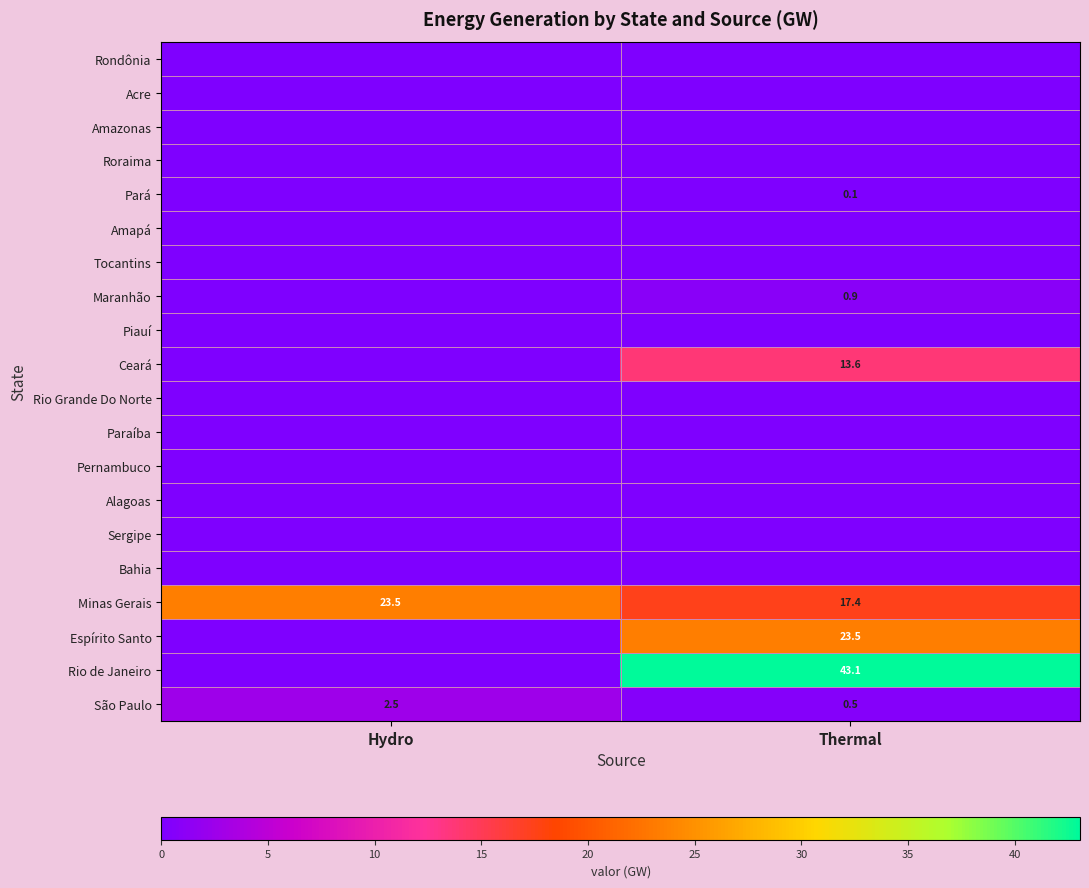

At which label does São Paulo first exceed 2?

Hydro